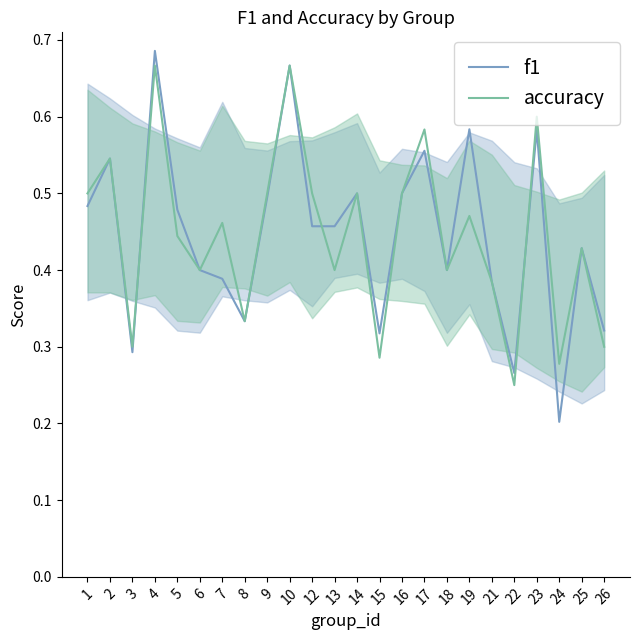

At which category does accuracy reach its first local valley?

3